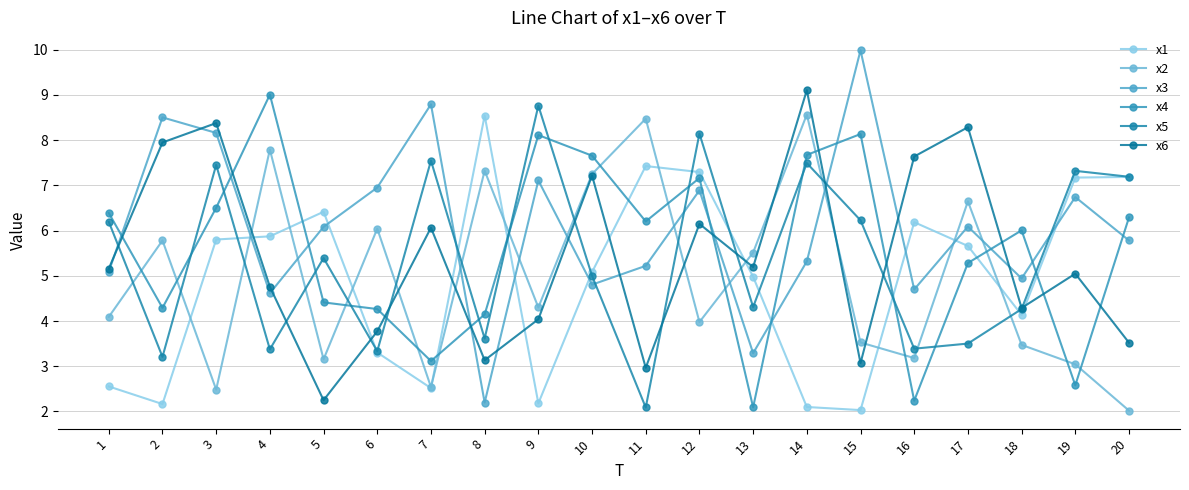

What is the value of the x5 point at the 8th from the left?

3.6